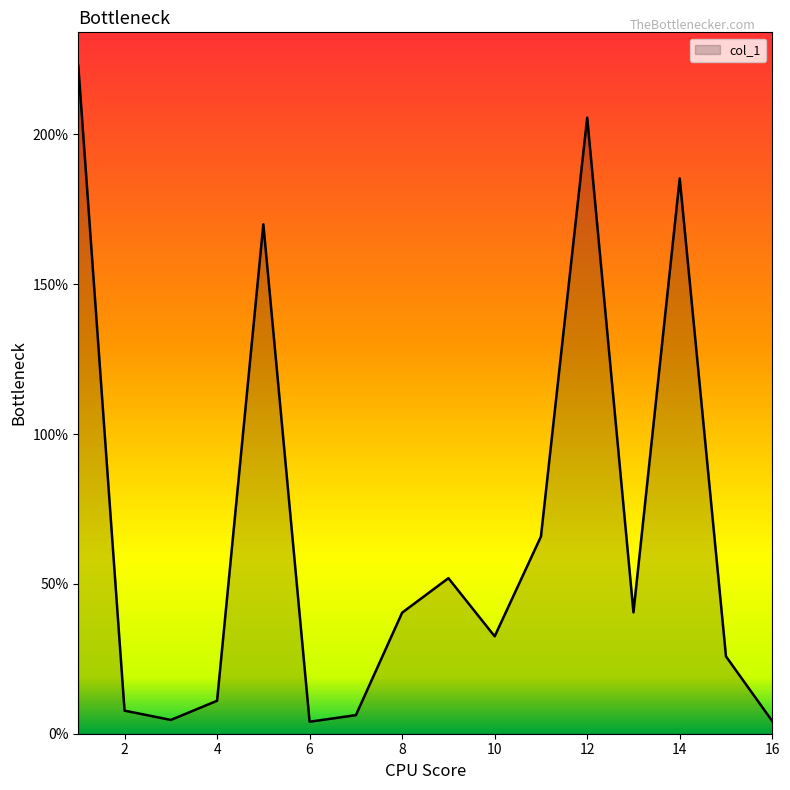

What is the difference between the maximum and minimum values?

218.9